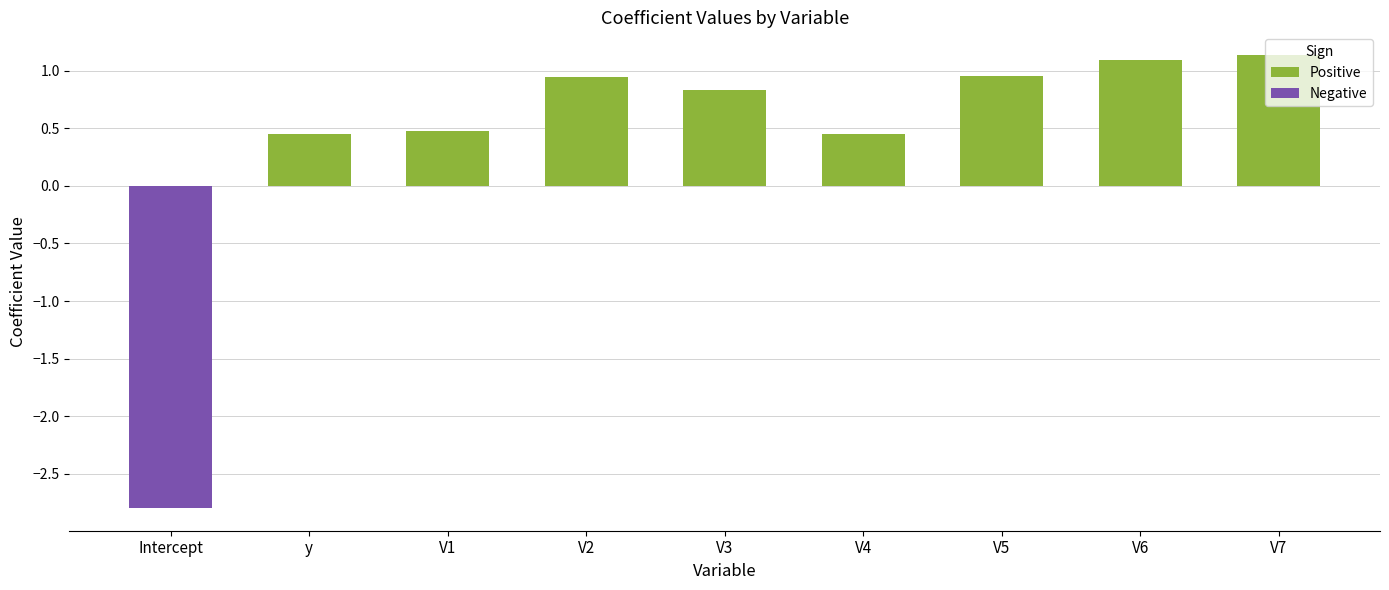

Which label corresponds to the largest value in the chart?

V7